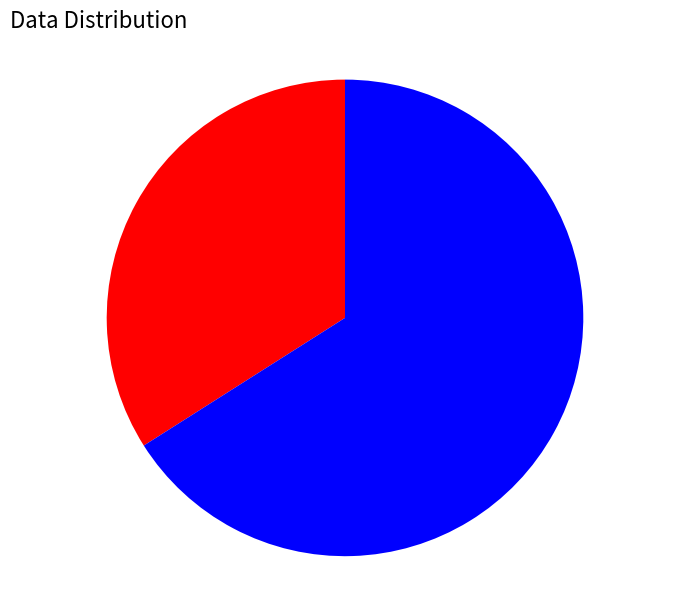

How many segments does this pie chart have?

2